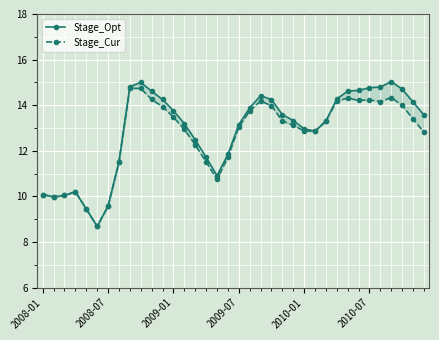

How many lines are shown in the chart?

2